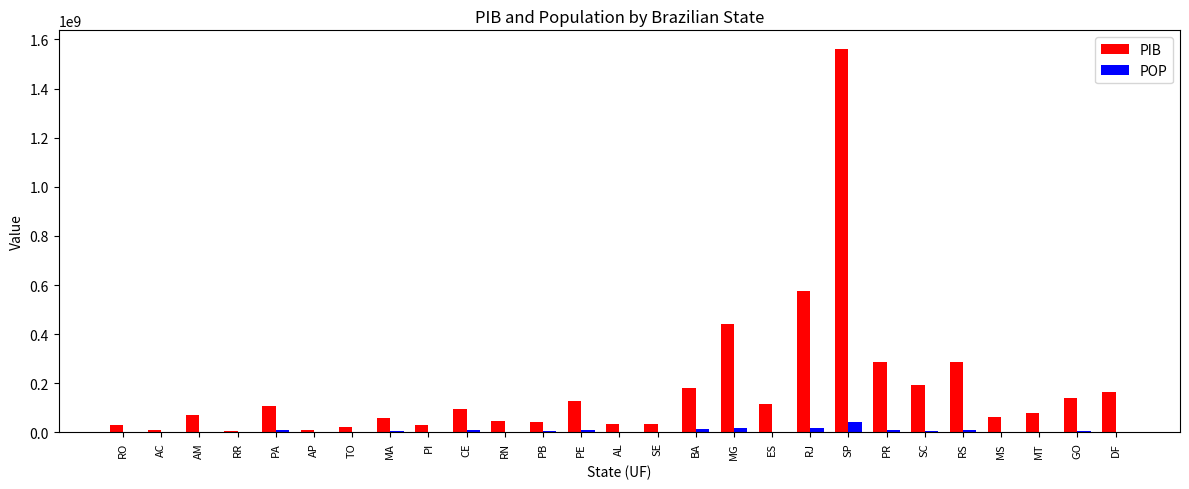

Is the value of POP at AP greater than the value of PIB at CE?

No